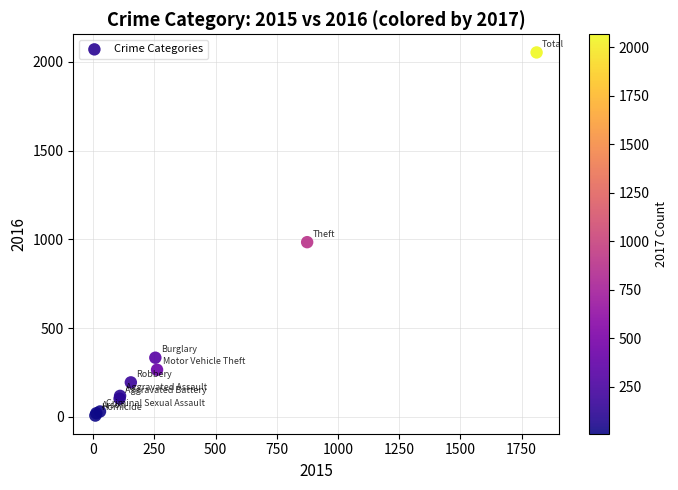

What Y value in the scatter plot is closest to 1030?

984